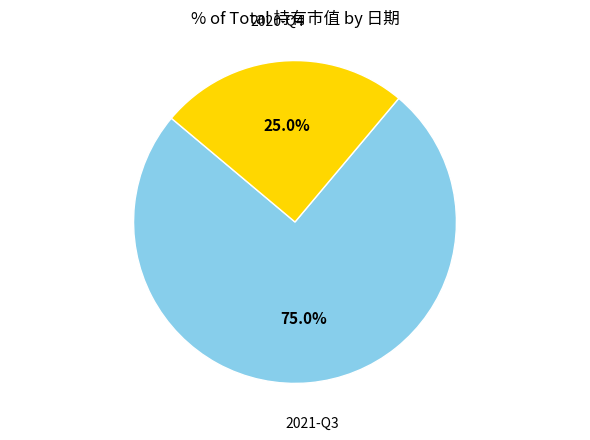

Does any single category account for the majority?

Yes